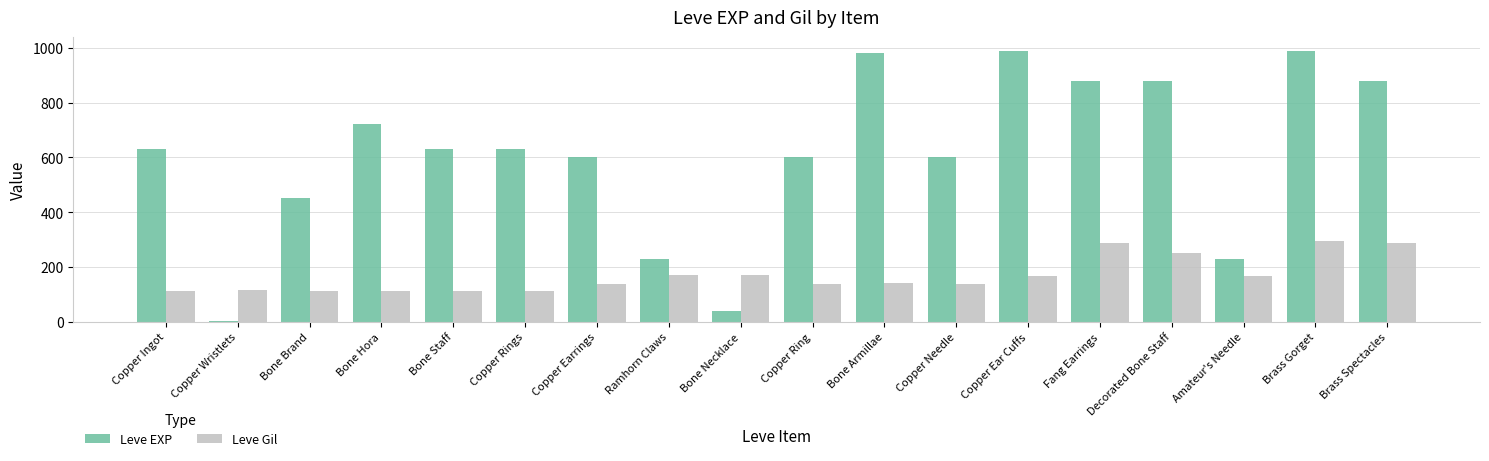

What is the highest value of the Leve Gil series?

293